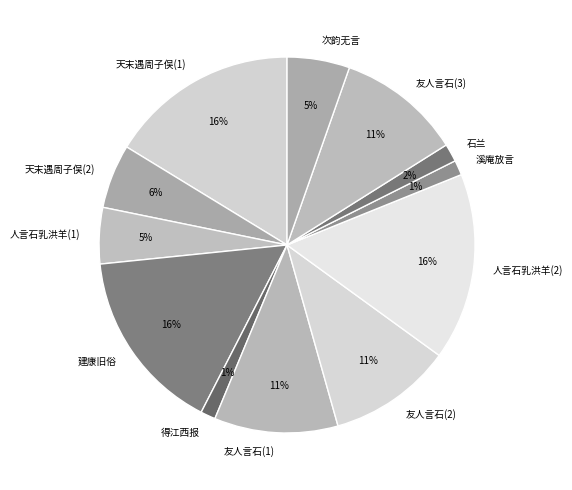

Does 溪庵放言 account for over 50% of the chart?

No